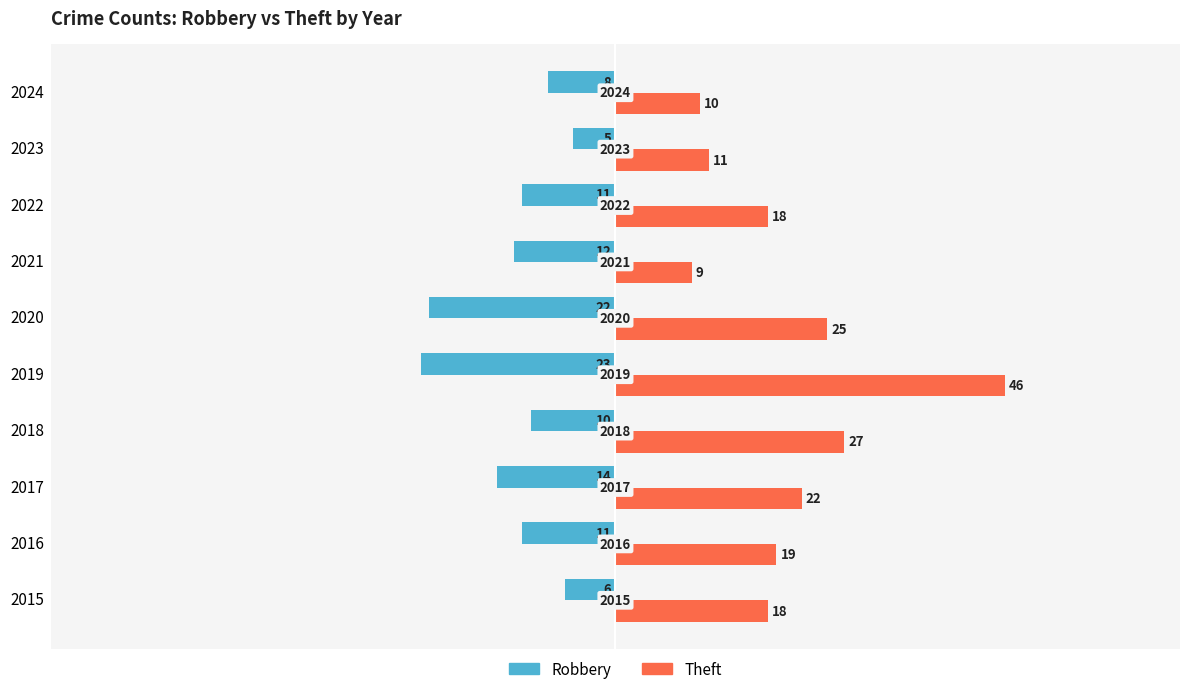

What are all the series names shown in the legend?

Robbery, Theft